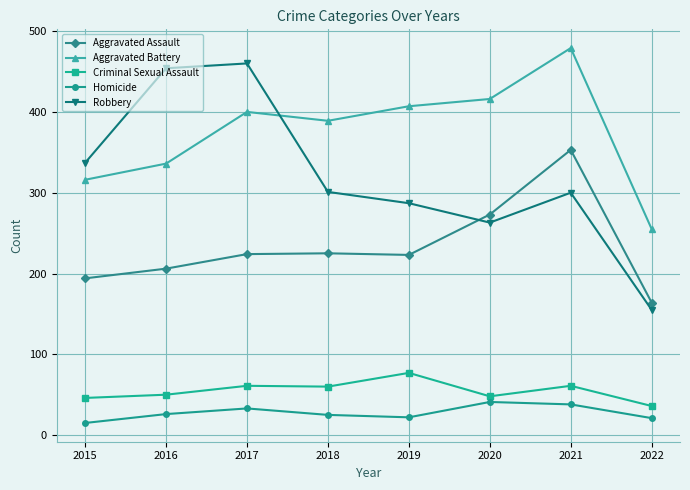

How many lines are shown in the chart?

5